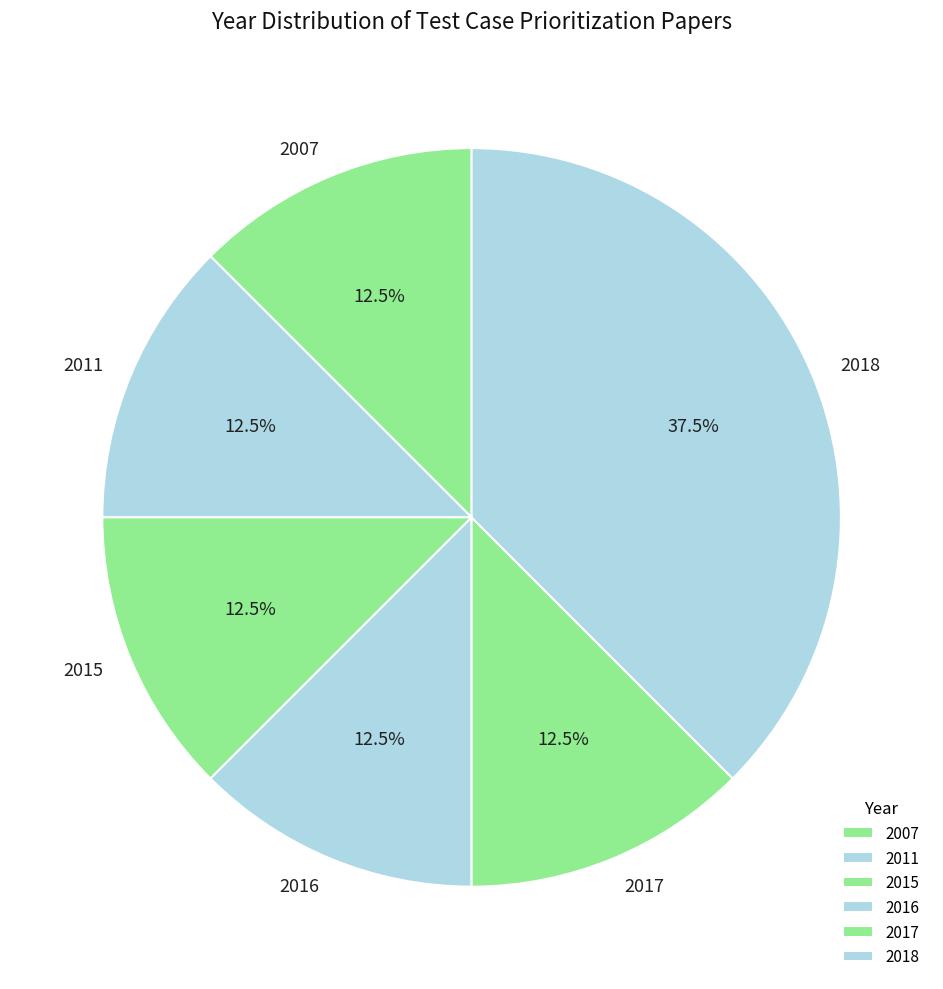

Does 2011 represent more than half of the total?

No